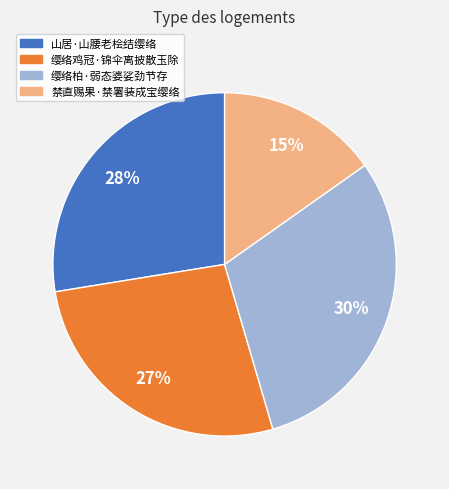

Is it true that 禁直赐果·禁署装成宝缨络 is 15% of the pie?

True